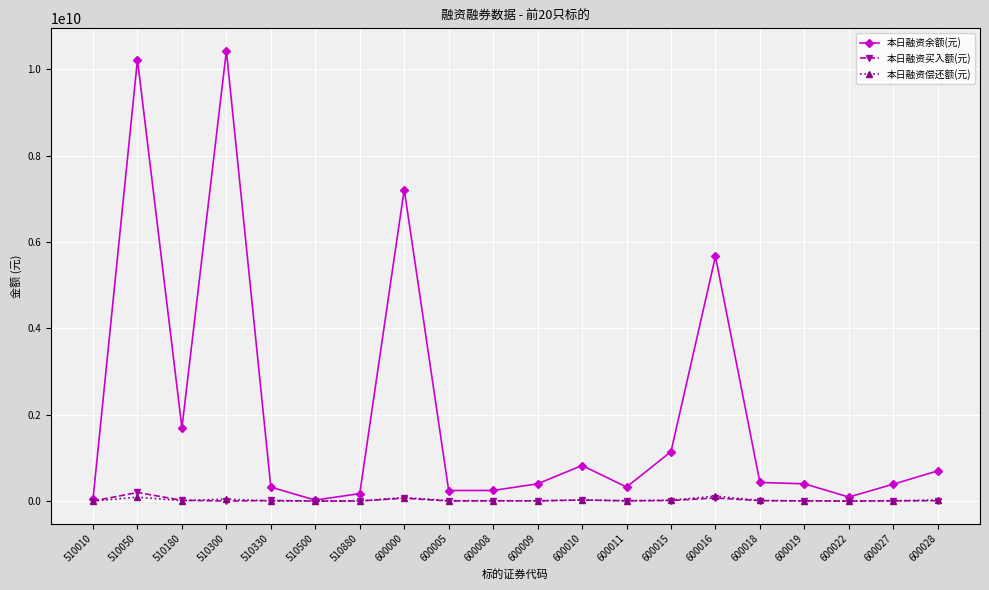

Where is the first local maximum for 本日融资买入额(元)?

510050